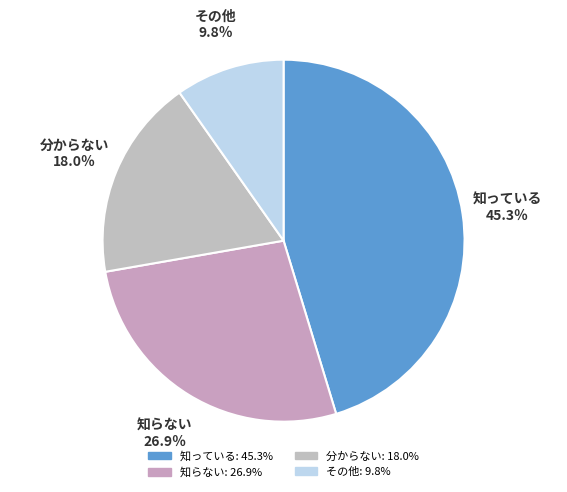

Which slice is the smallest?

その他